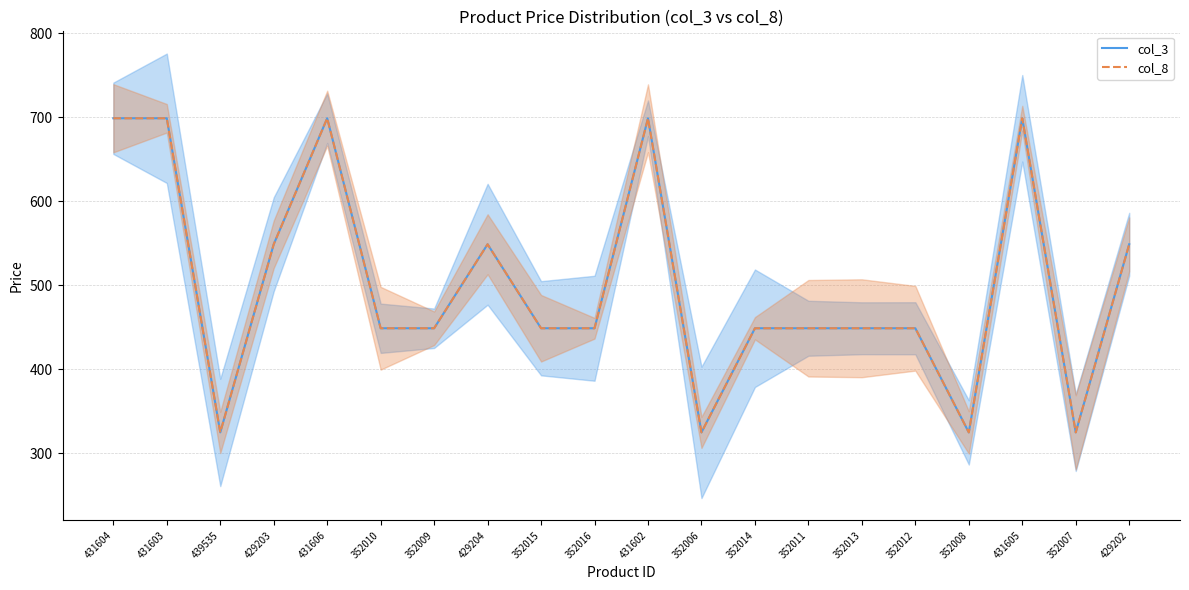

Between 352006 and 431605, which is larger?

431605